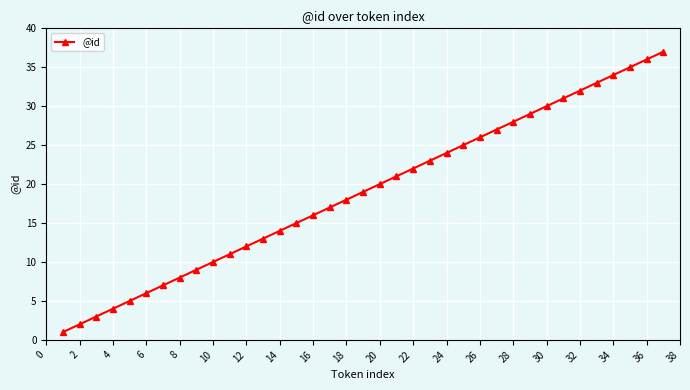

Count the number of categories in the chart.

37